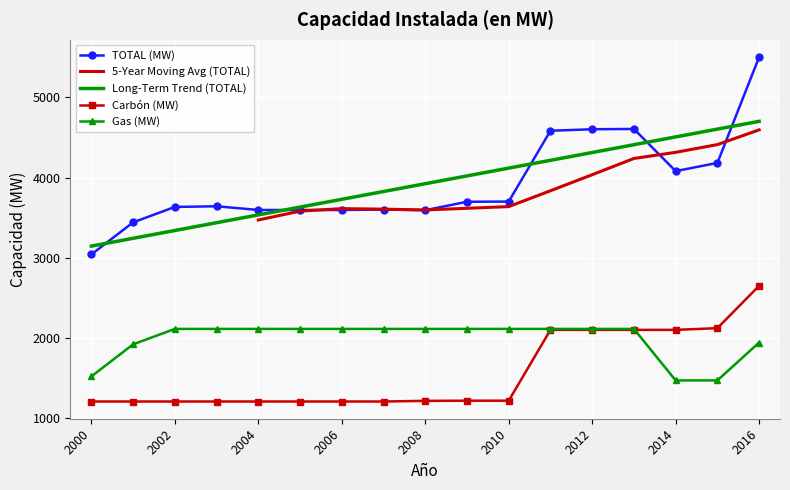

At which category is the sum across all series the highest?

2016